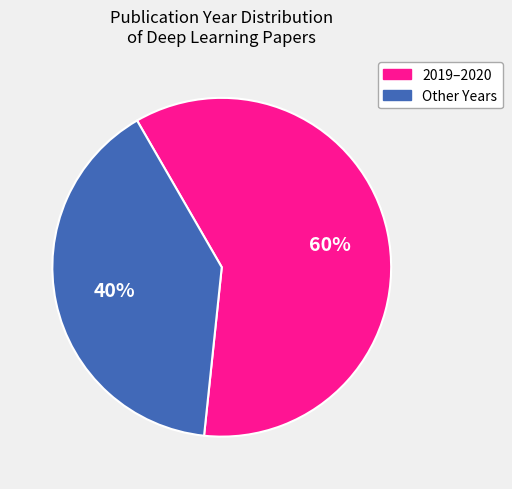

To the nearest percent, what is the difference between the Other Years and 2019–2020 slice percentages?

20%